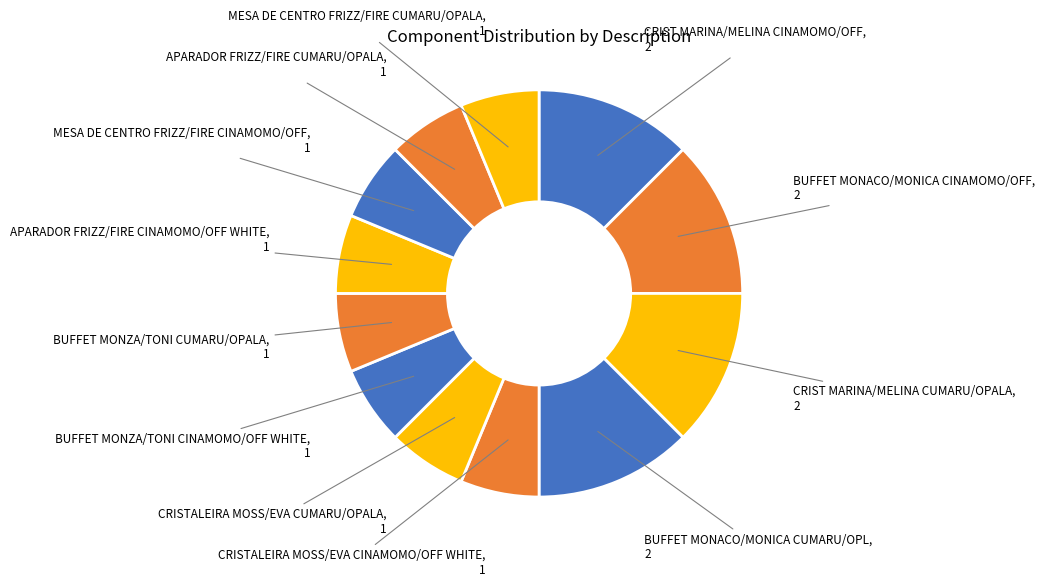

The MESA DE CENTRO FRIZZ/FIRE CUMARU/OPALA slice represents 6% of the pie. True or false?

True